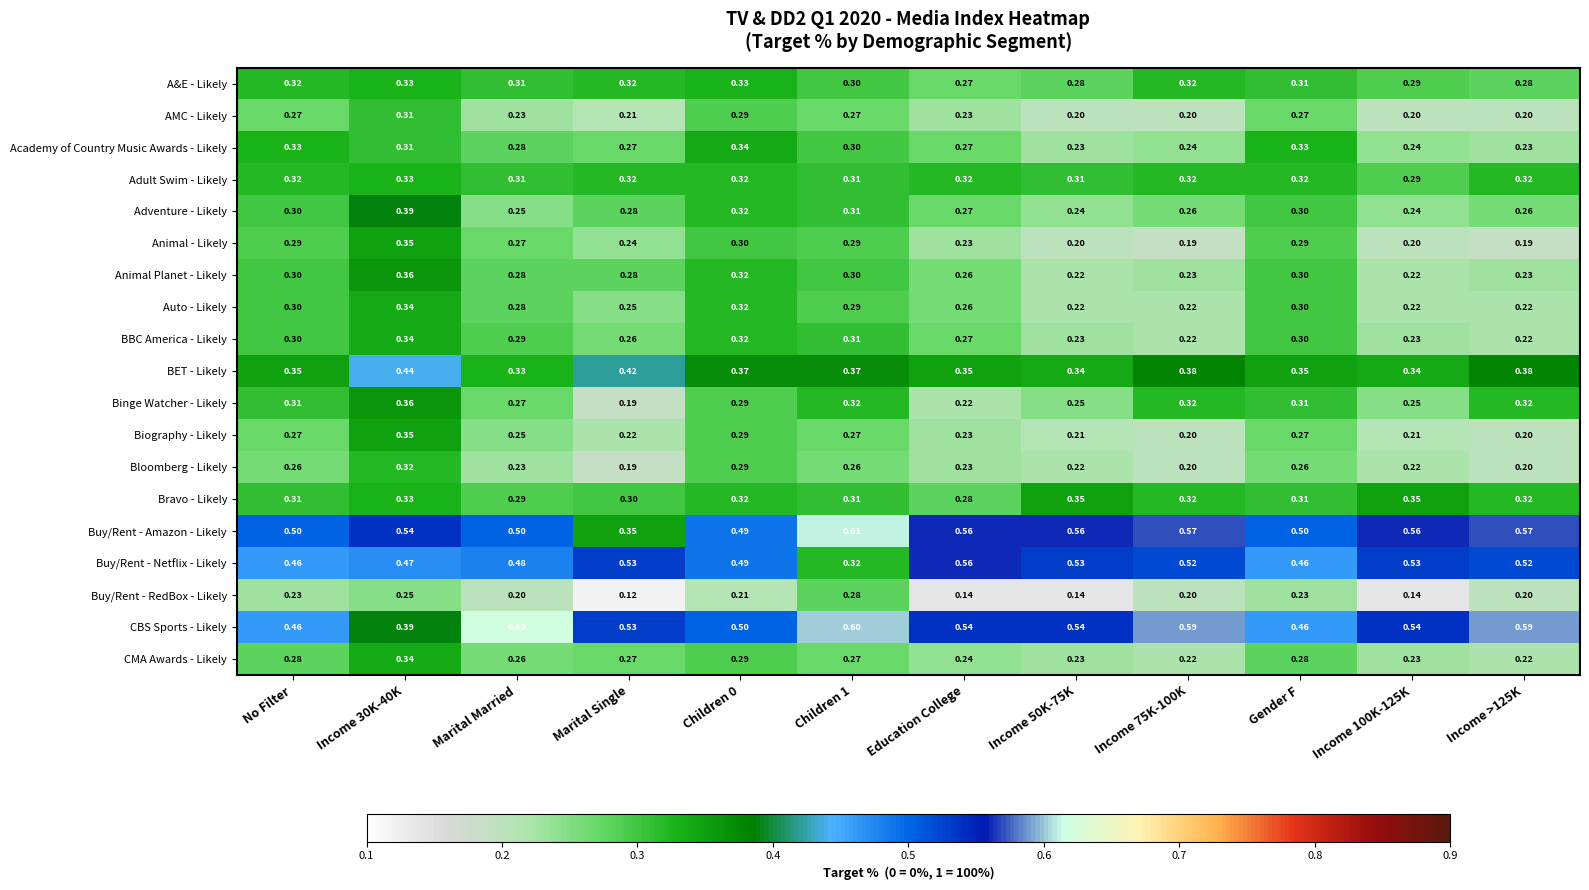

Is the value of Buy/Rent - Amazon - Likely at Gender F greater than the value of AMC - Likely at Income 75K-100K?

Yes